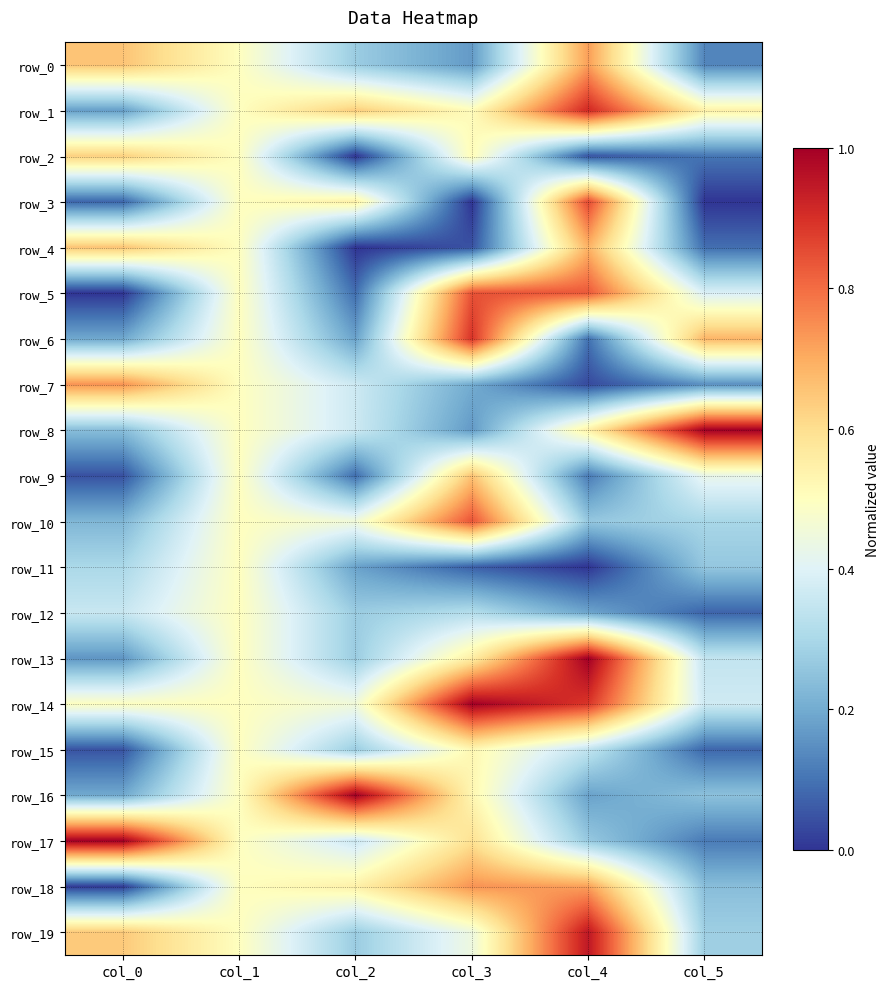

Between col_0 and col_4, which is larger?

col_4